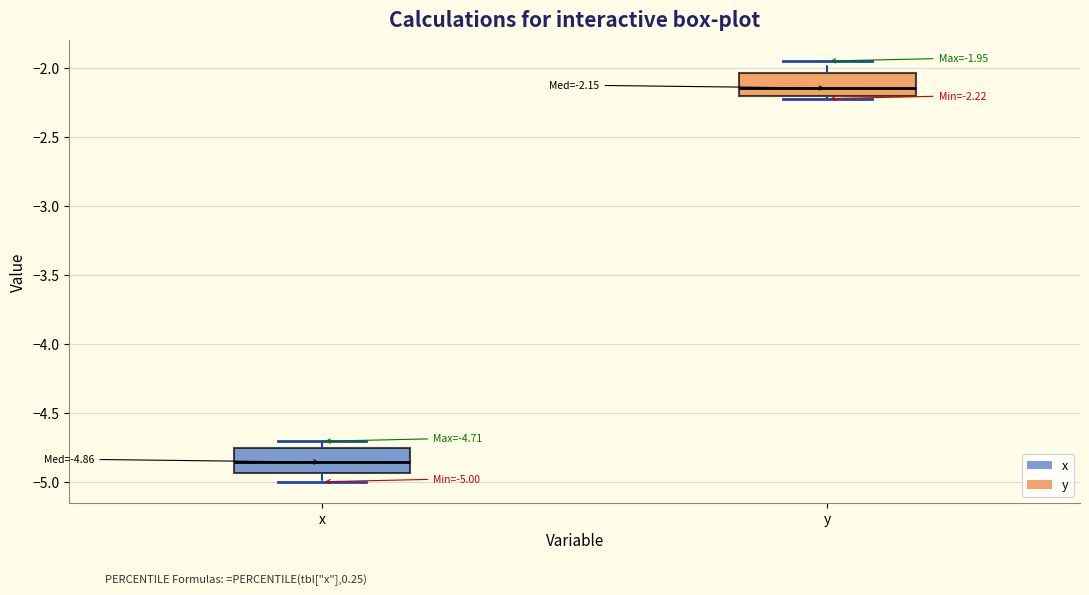

Which box's median line is the lowest?

x